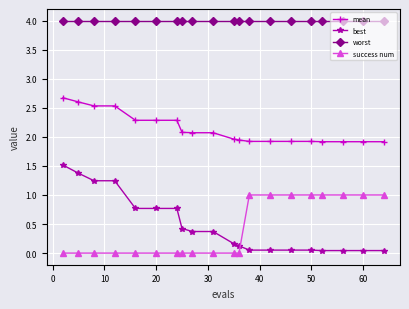

Which series has the widest spread of values?

best